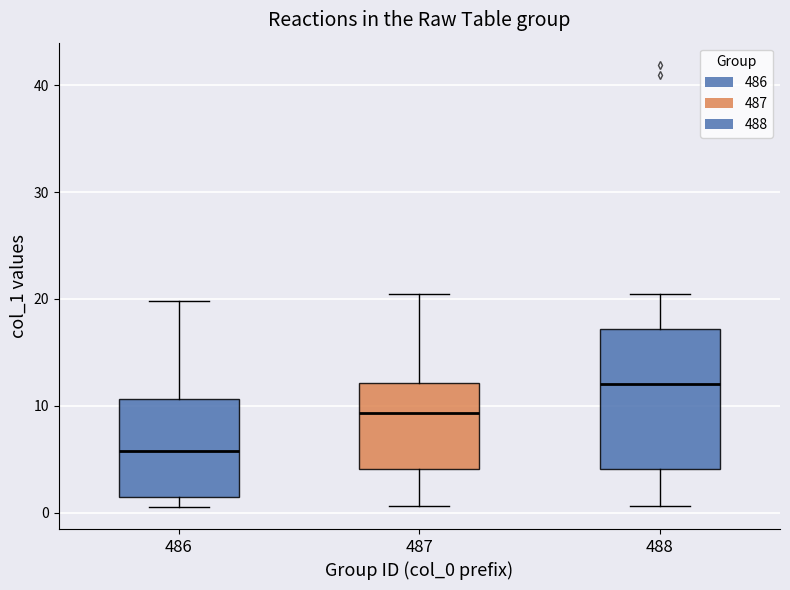

Where is the upper edge of the box at x = 486 on the y-axis? The values are not printed on the chart, so give them approximately, as read against the axis.

11